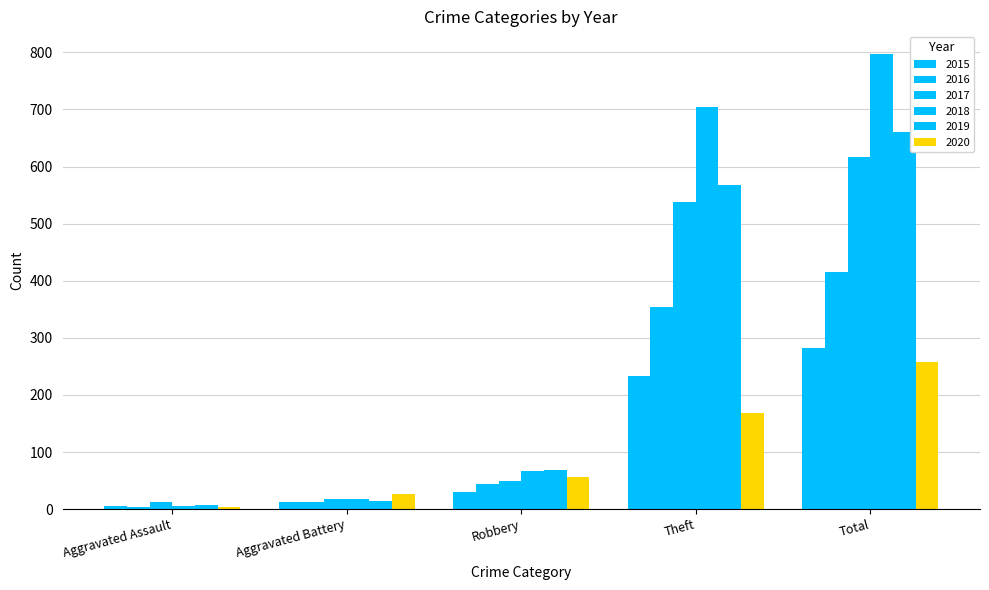

Which series has the largest total across all categories?

2018